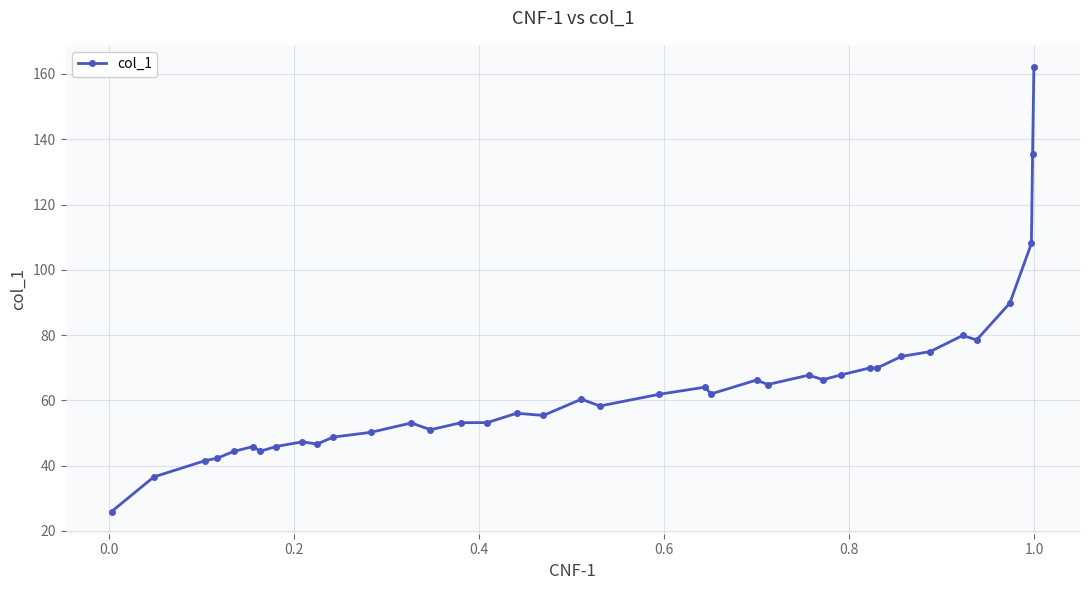

What is the average value?

63.8